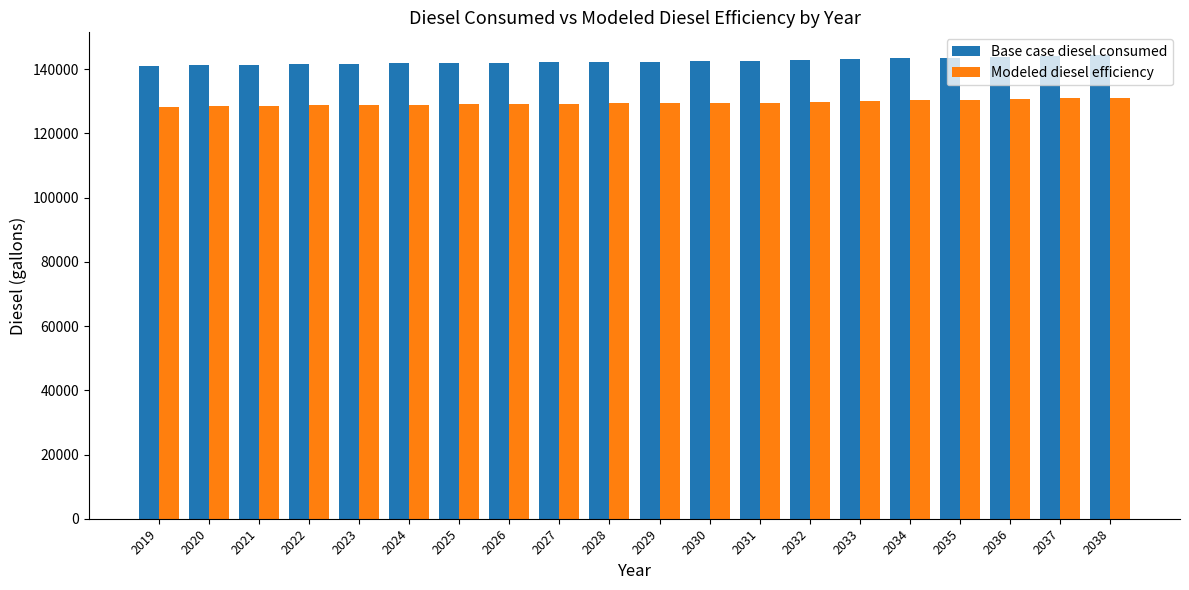

The value of Modeled diesel efficiency at 2035 is 184996.8. True or false?

False